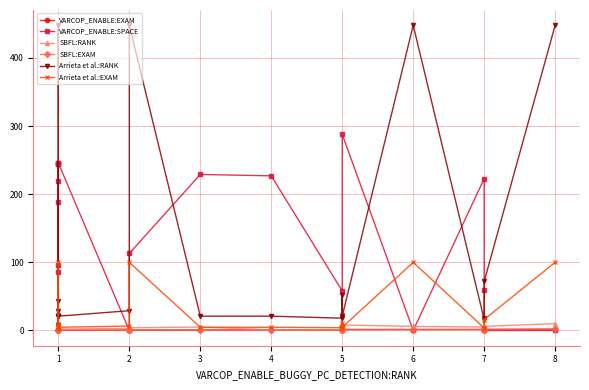

Is this an area chart (filled region under the line)?

No